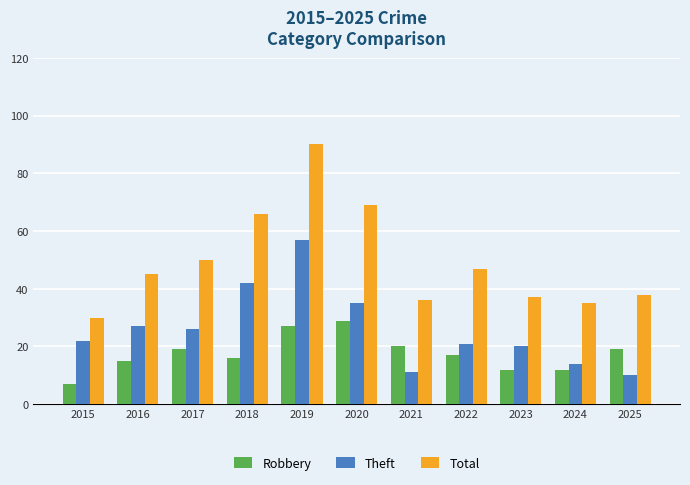

Reading left to right, extract all data points from this chart.

Robbery: 2015=7	2016=15	2017=19	2018=16	2019=27	2020=29	2021=20	2022=17	2023=12	2024=12	2025=19
Theft: 2015=22	2016=27	2017=26	2018=42	2019=57	2020=35	2021=11	2022=21	2023=20	2024=14	2025=10
Total: 2015=30	2016=45	2017=50	2018=66	2019=90	2020=69	2021=36	2022=47	2023=37	2024=35	2025=38